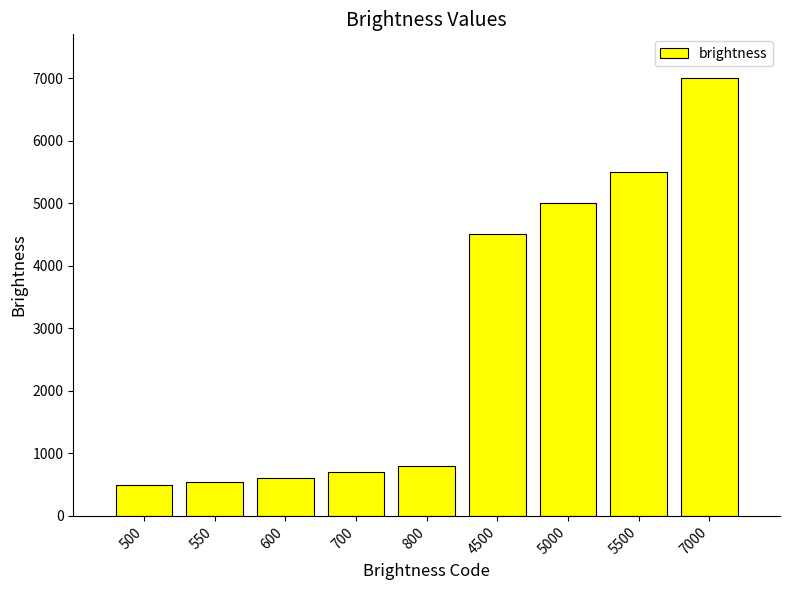

What is the sum of all values?

25150